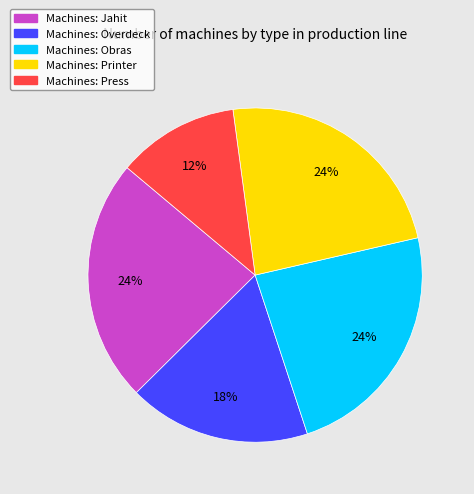

Does any single category account for the majority?

No